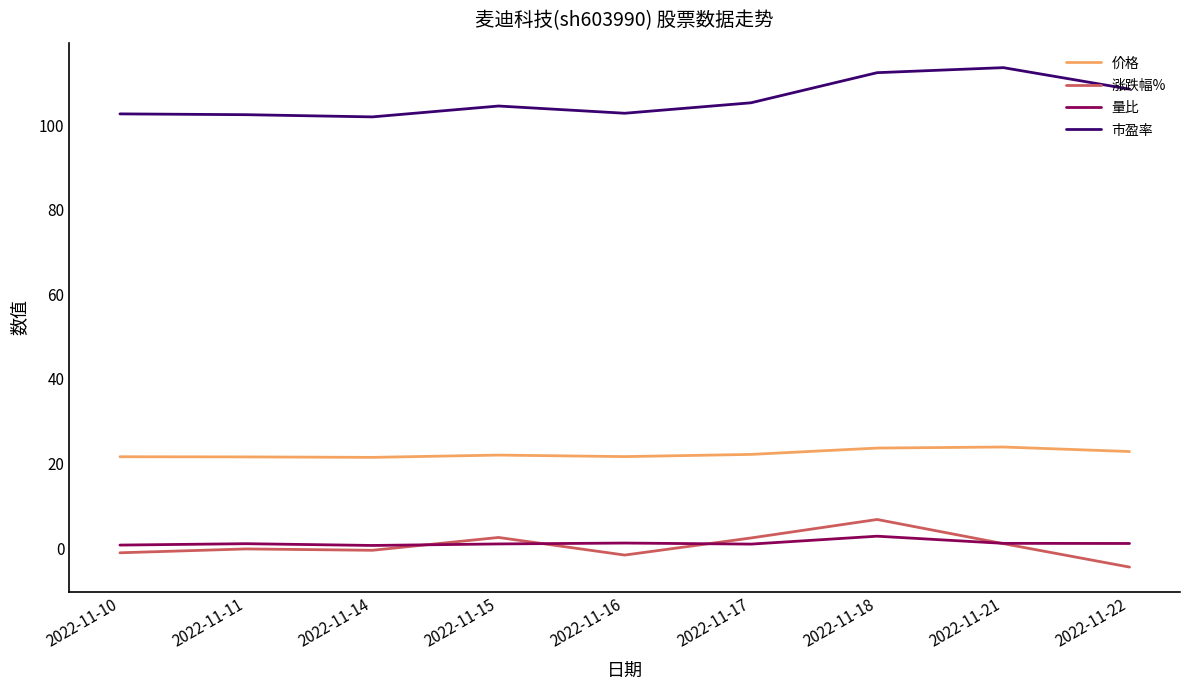

What is the highest value of the 涨跌幅% series?

6.8